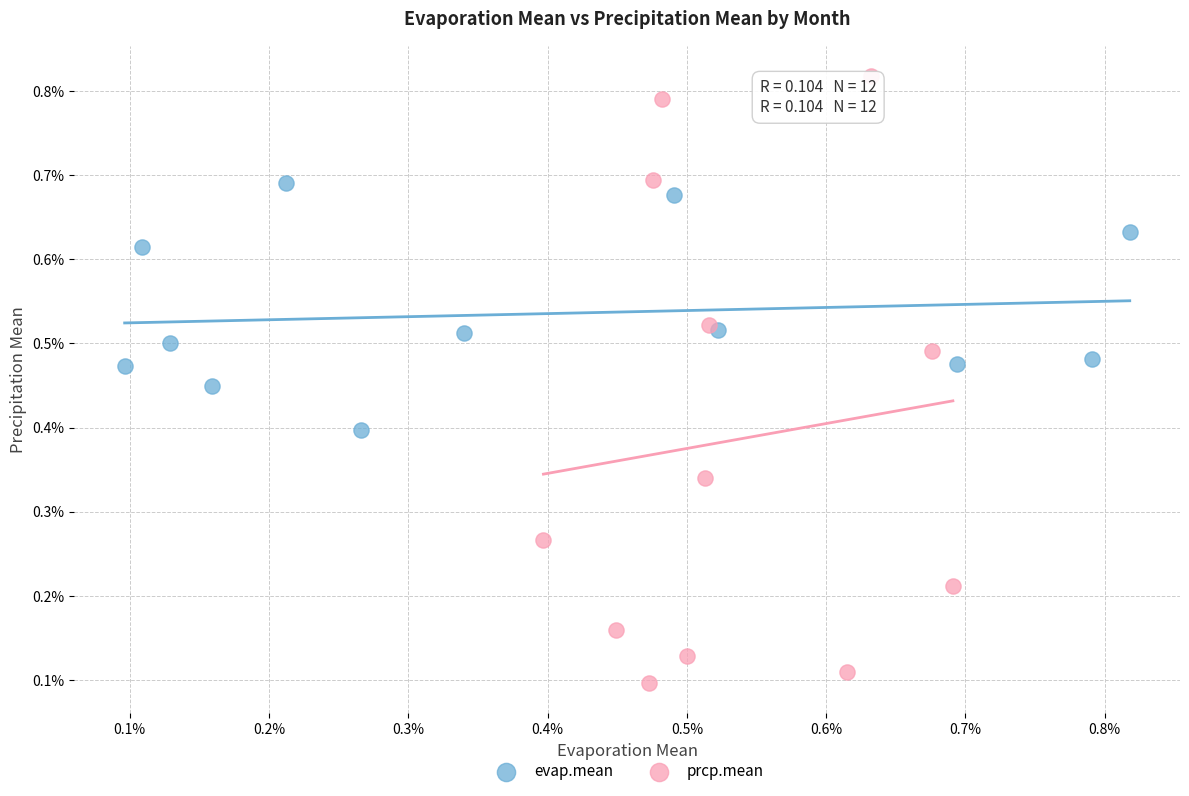

Which series has the largest Y range (max minus min)?

prcp.mean